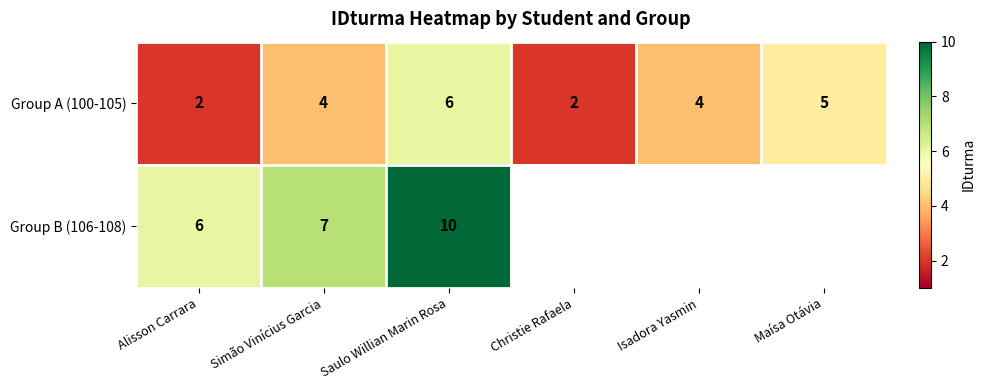

What is the difference between the Group B (106-108) values at Simão Vinícius Garcia and Saulo Willian Marin Rosa?

3